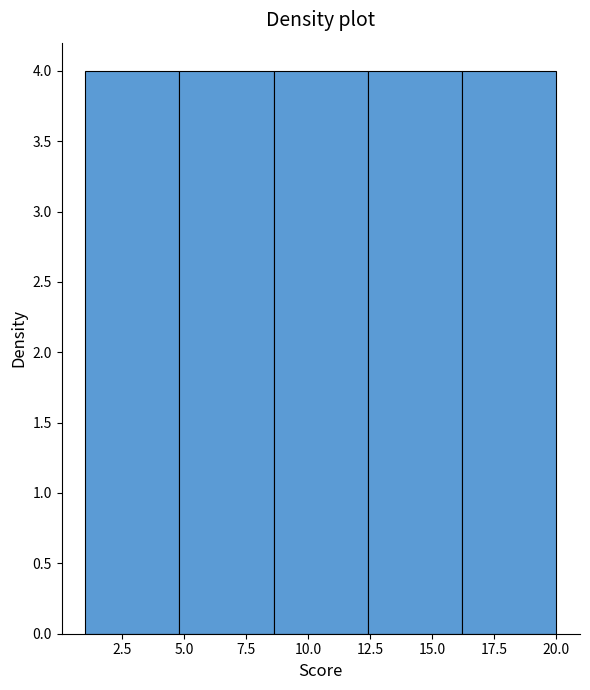

Reading left to right, transcribe this chart: for each bar, give the range it covers on the x-axis and its height. Neither the bar edges nor the heights are printed on the chart, so give them approximately, as read against the axes.

1.0 to 4.8: 4
4.8 to 8.6: 4
8.6 to 12.4: 4
12.4 to 16.2: 4
16.2 to 20.0: 4